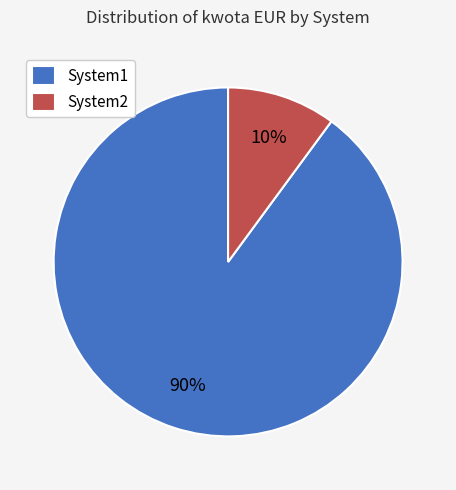

What is the largest slice in the pie chart?

System1